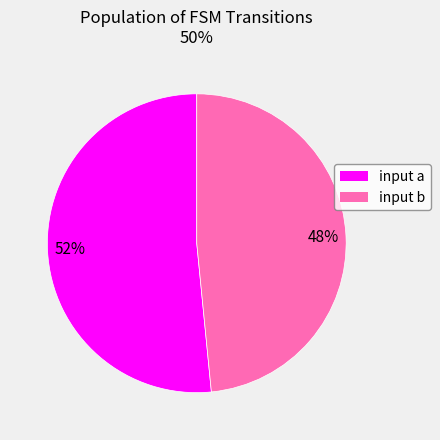

To the nearest percent, what is the average slice percentage?

50%